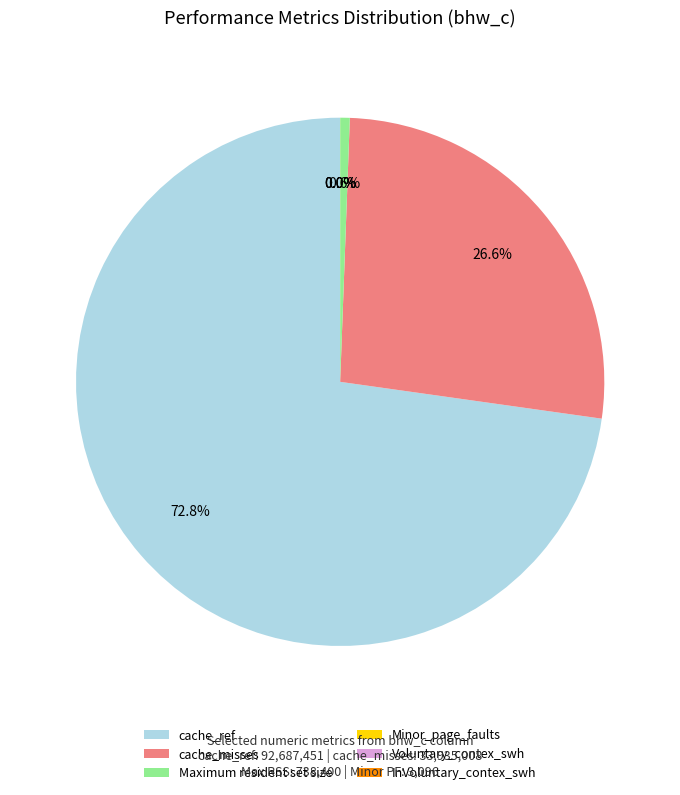

How much of the chart is everything except Maximum resident set size?

99.4%